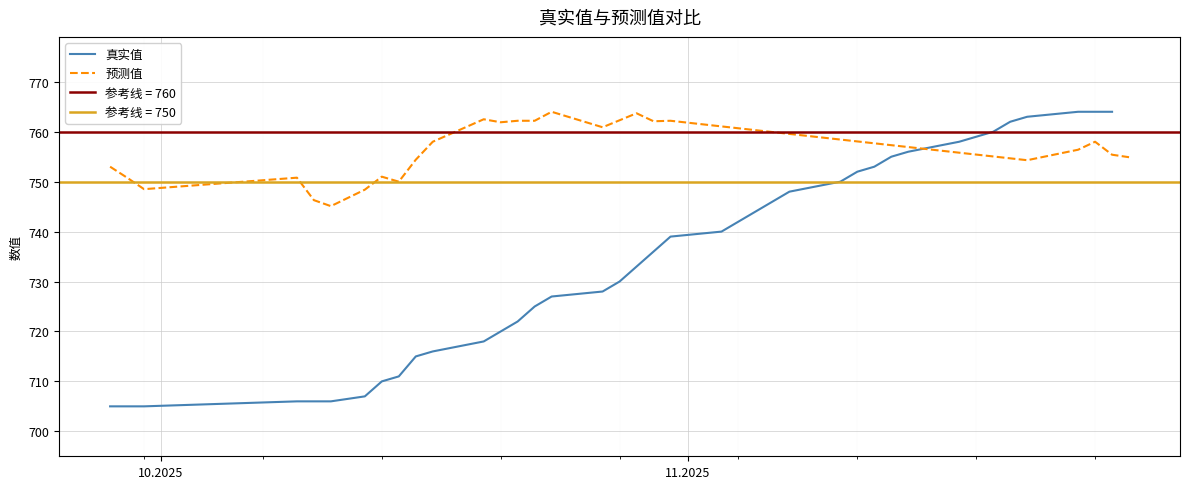

What is the lowest value of the 真实值 series?

705